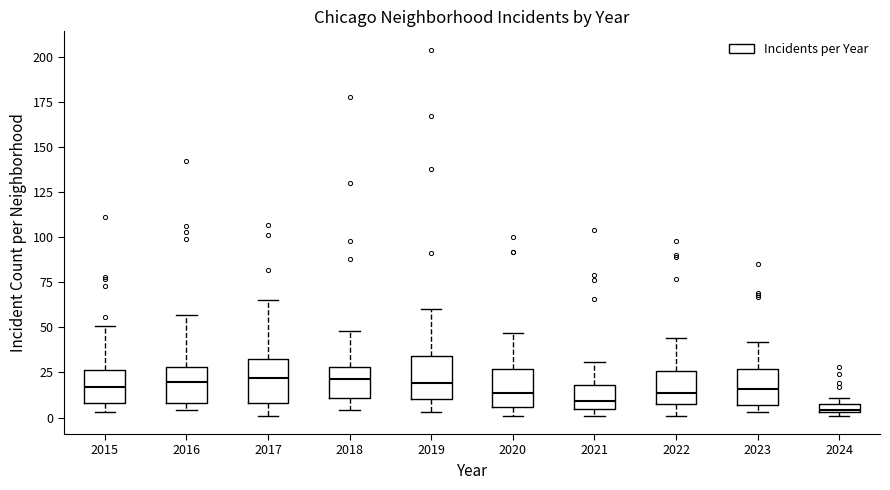

Where is the lower edge of the box at x = 2023 on the y-axis? The values are not printed on the chart, so give them approximately, as read against the axis.

5